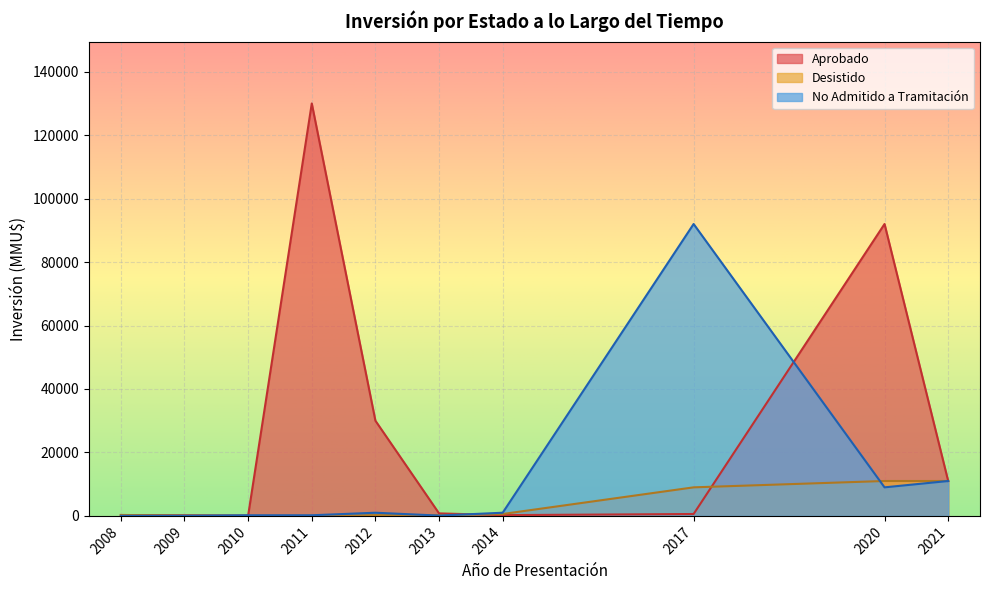

List the series in order of their peak value, highest first.

Aprobado, No Admitido a Tramitación, Desistido